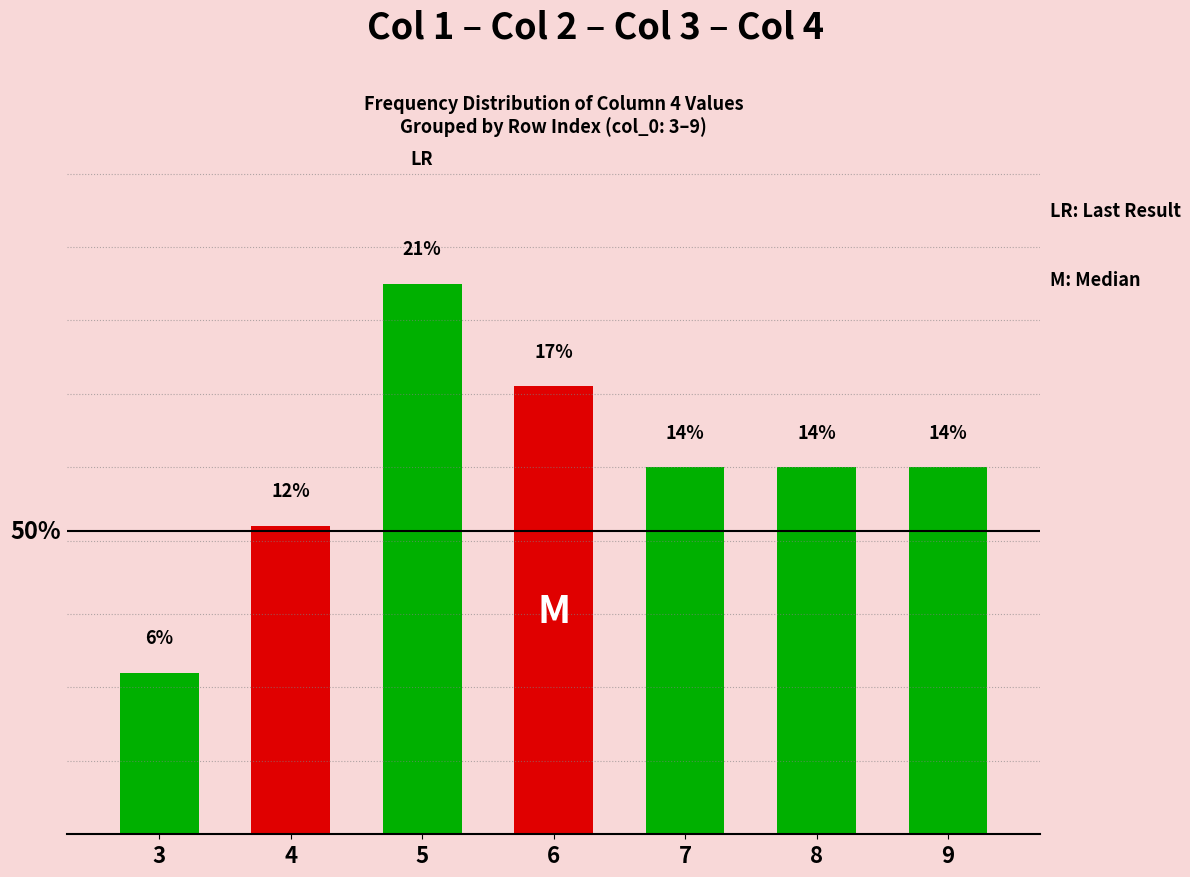

The value at 4 is 3.3. True or false?

False